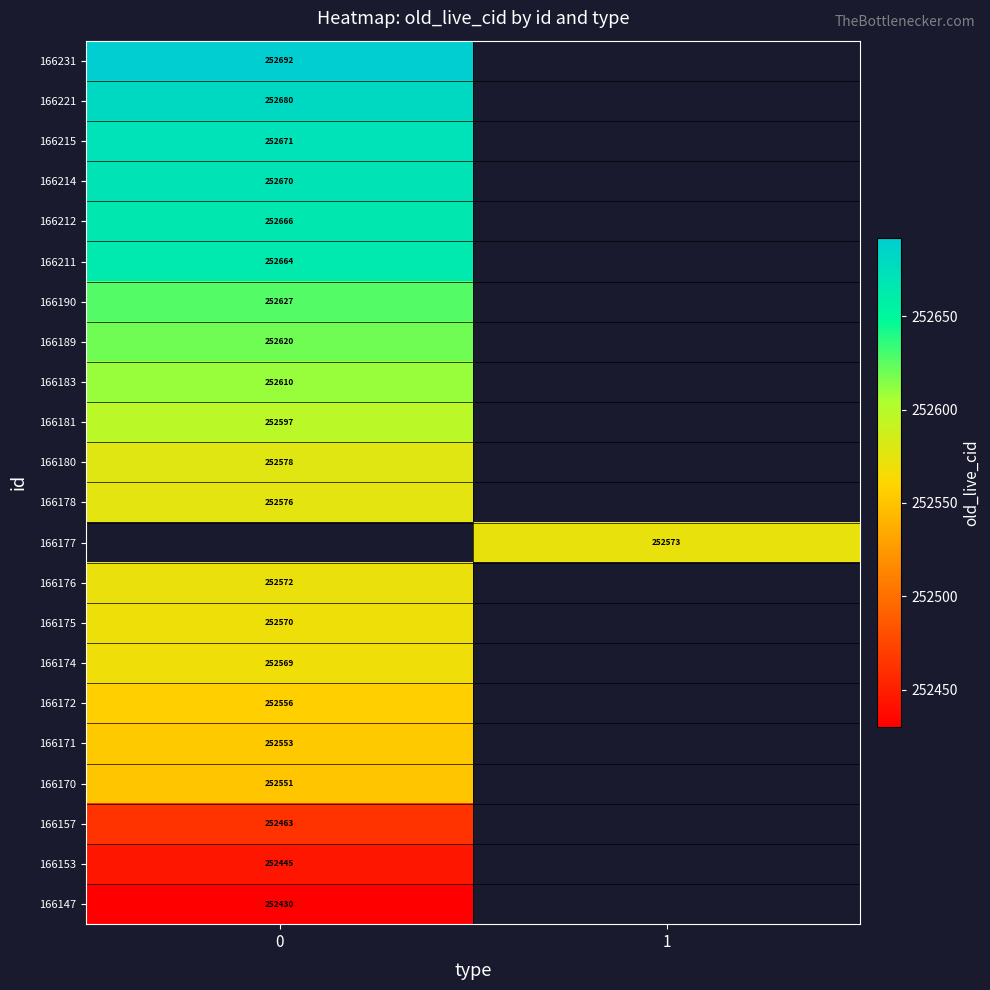

The value of 166215 at 0 is 252671. True or false?

True